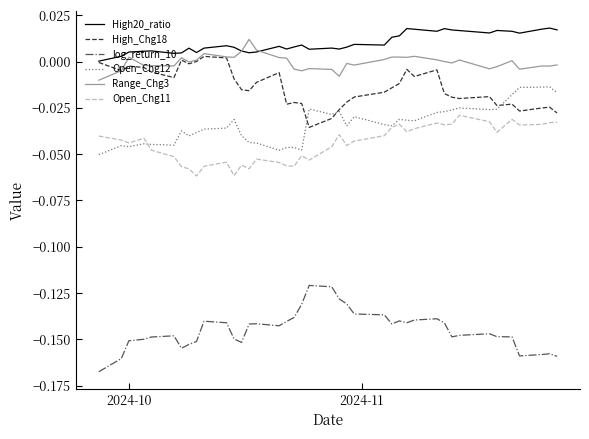

True or false: Open_Chg11 and High_Chg18 cross at least once.

False